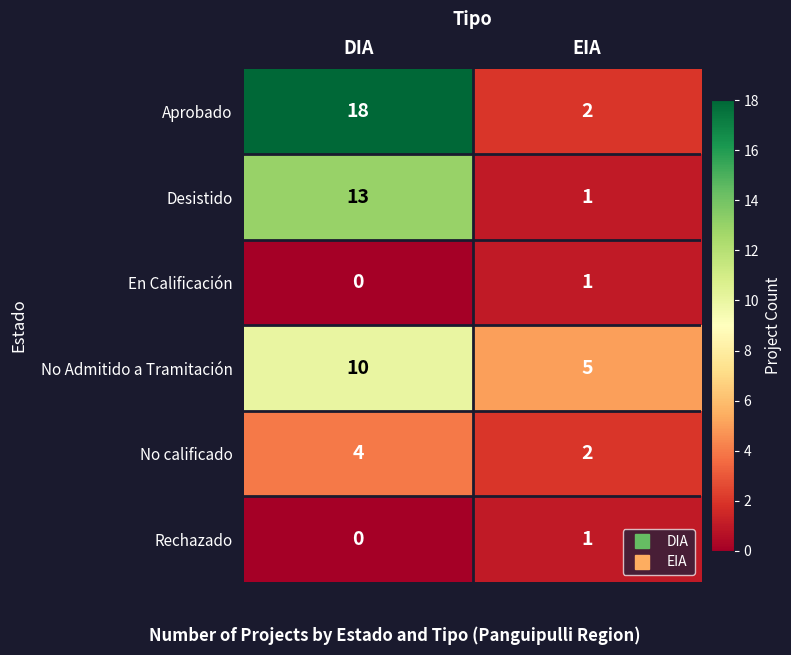

At which label does No calificado reach its peak?

DIA